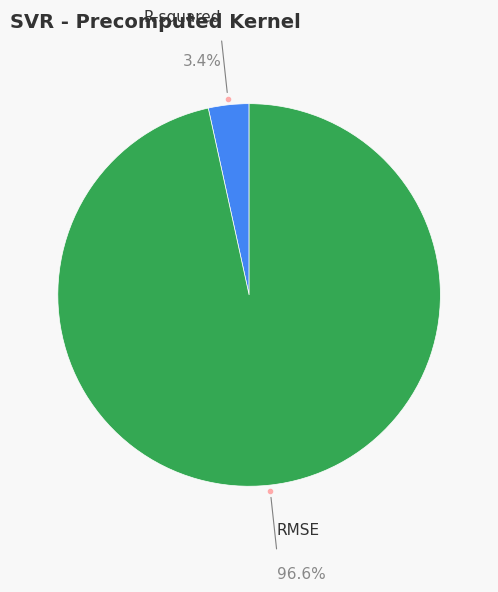

Which category has the smallest portion of the pie?

R-squared